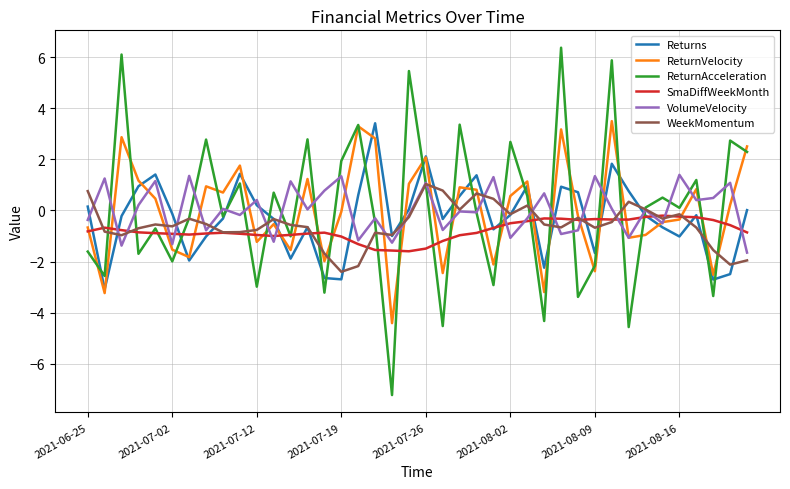

Does the chart display data point markers on the line(s)?

No